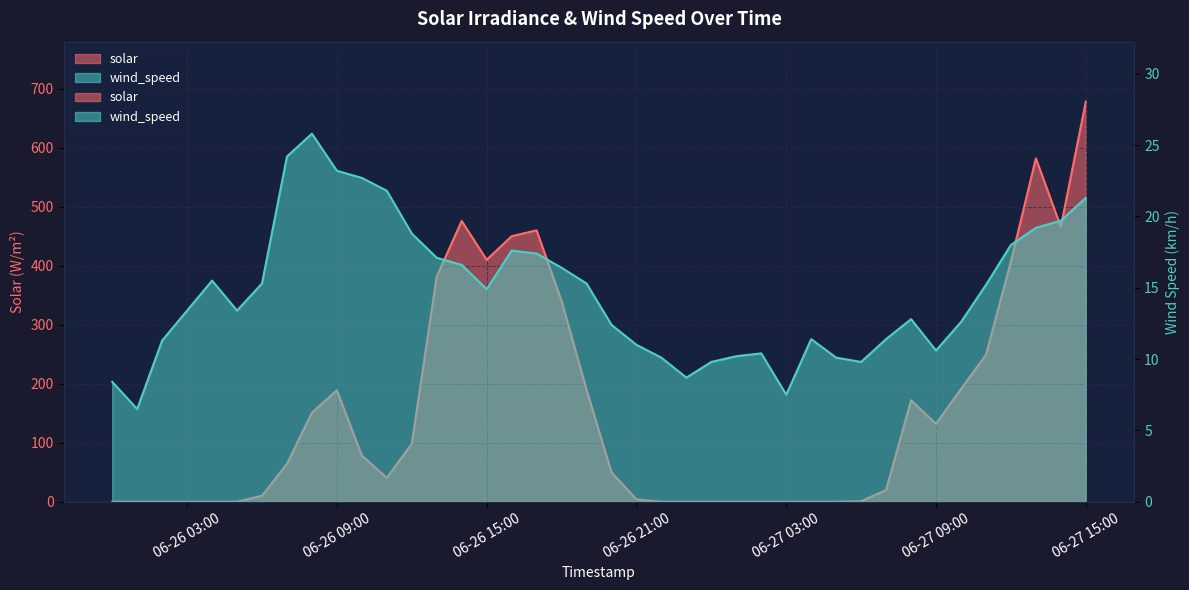

How many lines are shown in the chart?

2